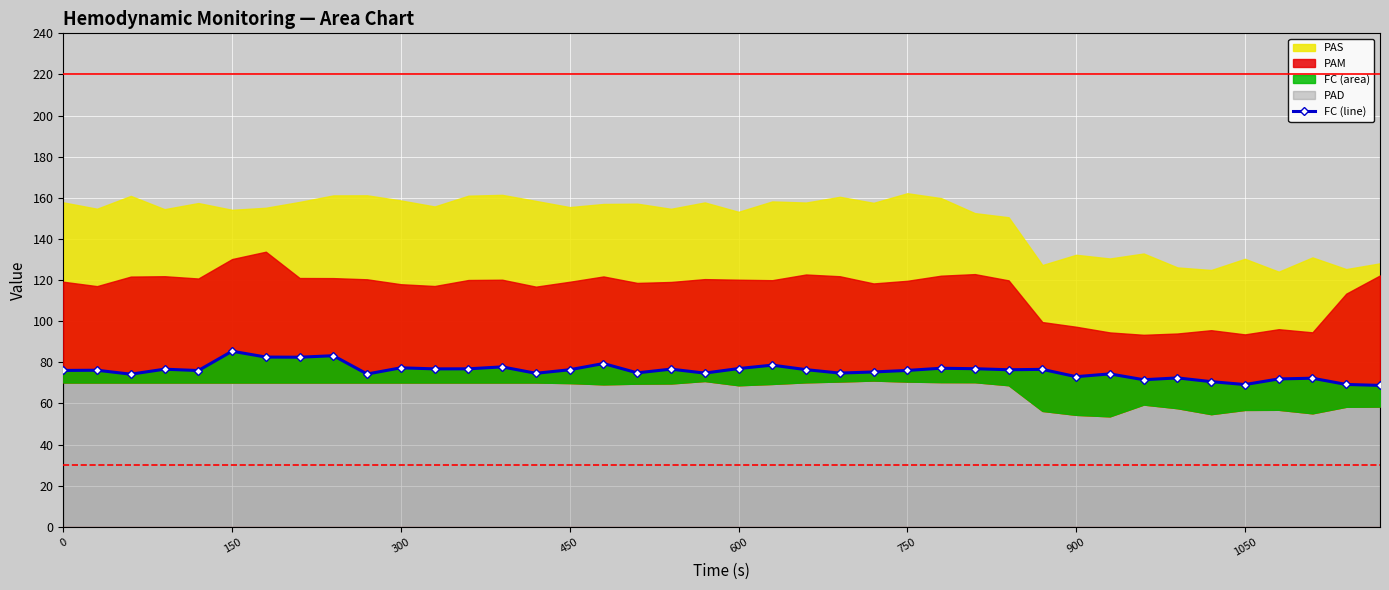

Where is the first local maximum?

150